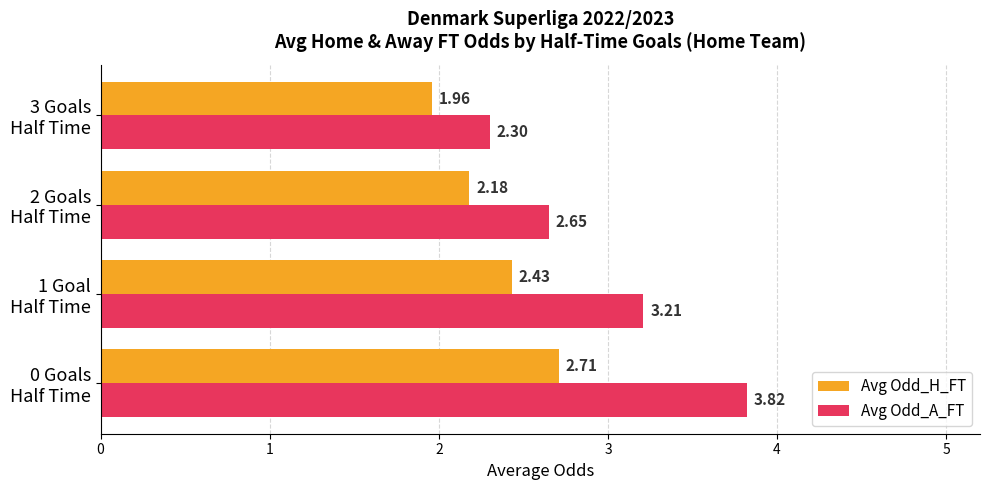

What is the average value of the Avg Odd_A_FT series?

3.0